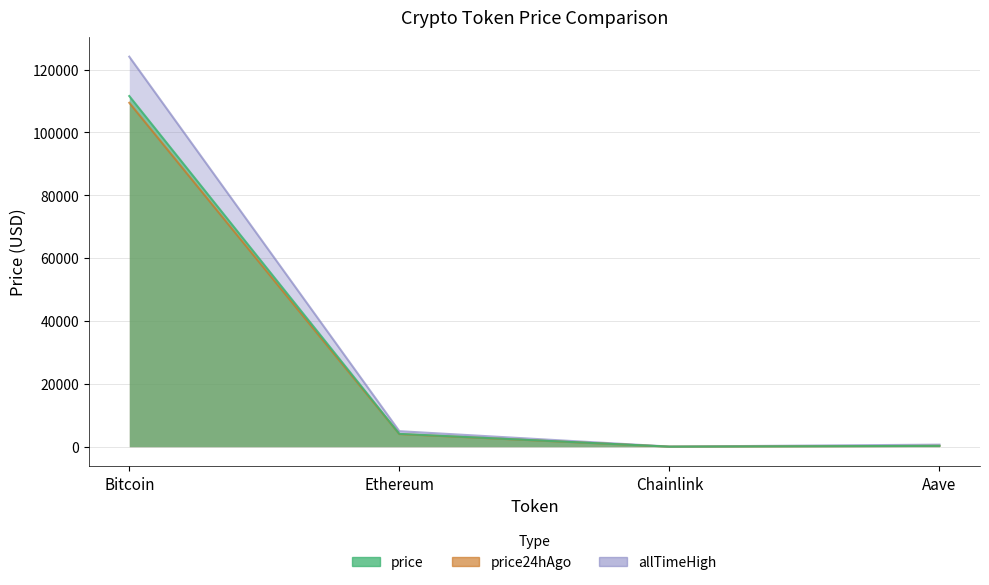

What position from the right is Bitcoin?

4